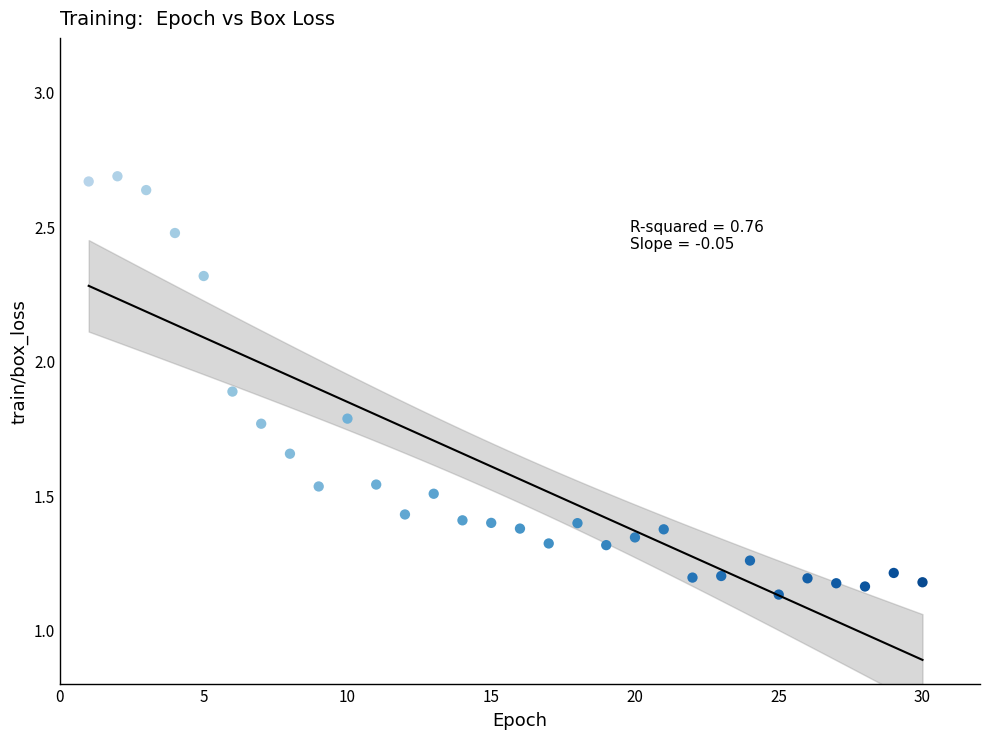

What is the range of Y values (max minus min)?

1.6